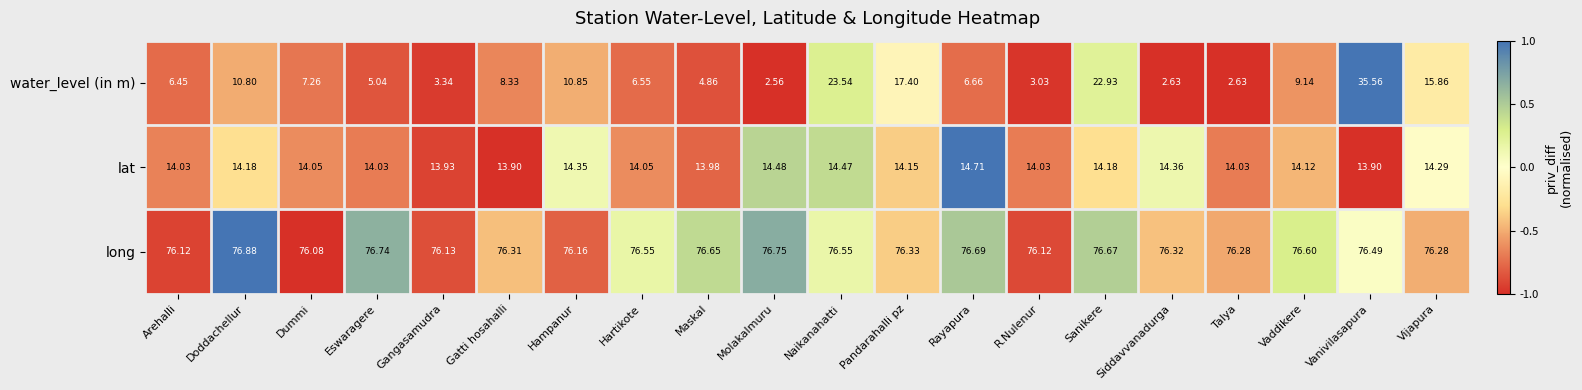

Which series changed the most between Hartikote and Sanikere?

water_level (in m)